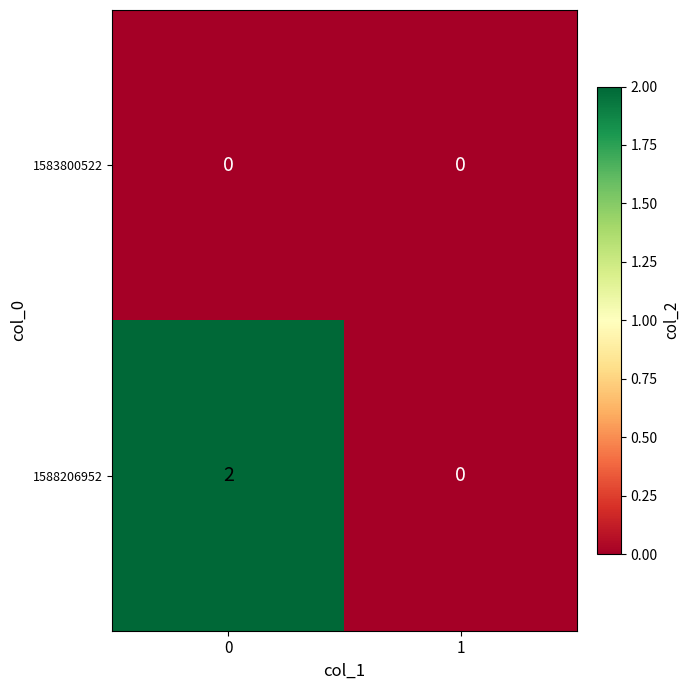

Reading left to right, what are all the values shown in this chart?

1583800522: 0=0	1=0
1588206952: 0=2	1=0